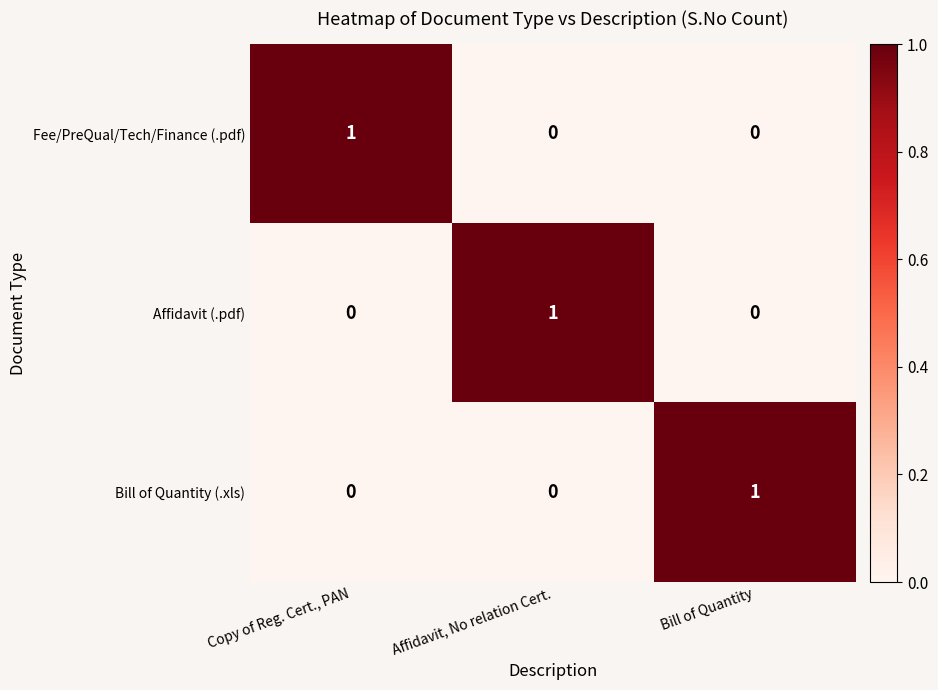

At how many categories does at least one series exceed 0?

3